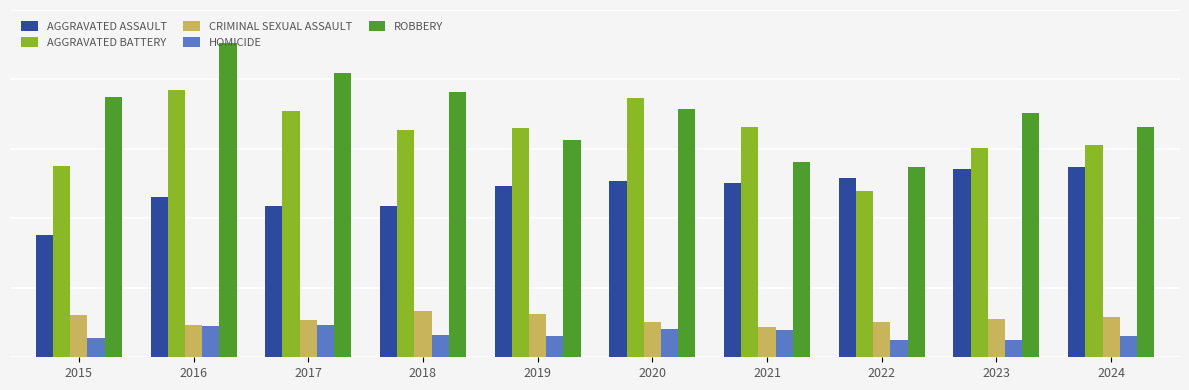

The Criminal Sexual Assault series shows 113 at 2017. True or false?

False